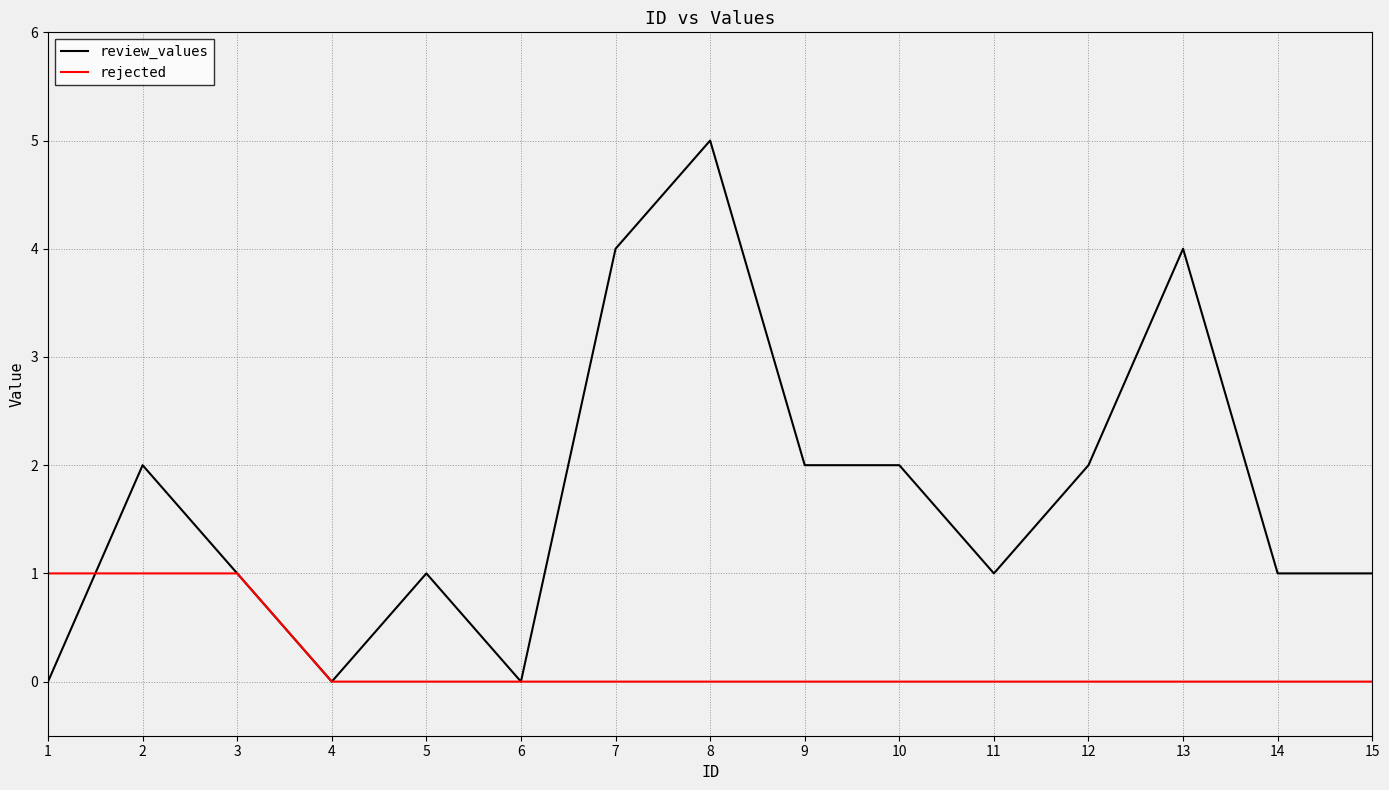

What is the highest value of the review_values series?

5